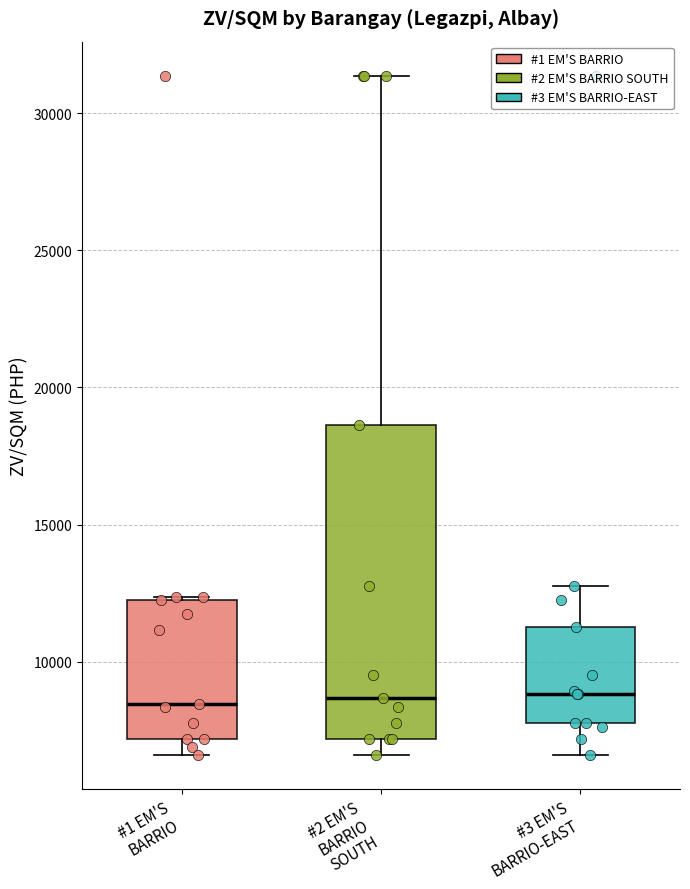

Where does the lower whisker of the box for #1 EM'S BARRIO end on the y-axis? The values are not printed on the chart, so give them approximately, as read against the axis.

6500